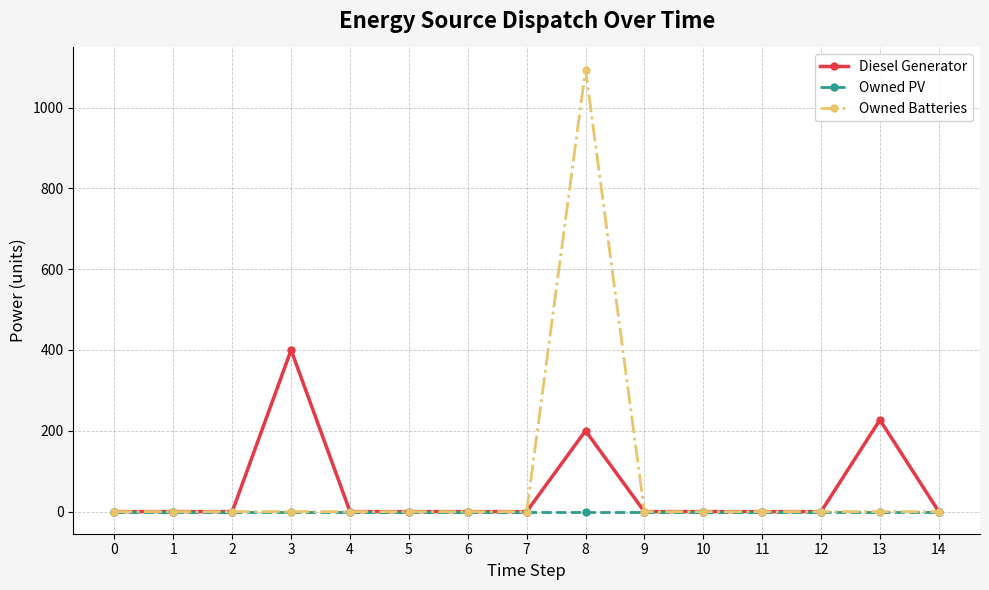

Reading left to right, transcribe all the data shown in this chart.

Diesel Generator: 0=0	1=0	2=0	3=400	4=0	5=0	6=0	7=0	8=200	9=0	10=0	11=0	12=0	13=227	14=0
Owned PV: 0=0	1=0	2=0	3=0	4=0	5=0	6=0	7=0	8=0	9=0	10=0	11=0	12=0	13=0	14=0
Owned Batteries: 0=0	1=0	2=0	3=0	4=0	5=0	6=0	7=0	8=1094	9=0	10=0	11=0	12=0	13=0	14=0